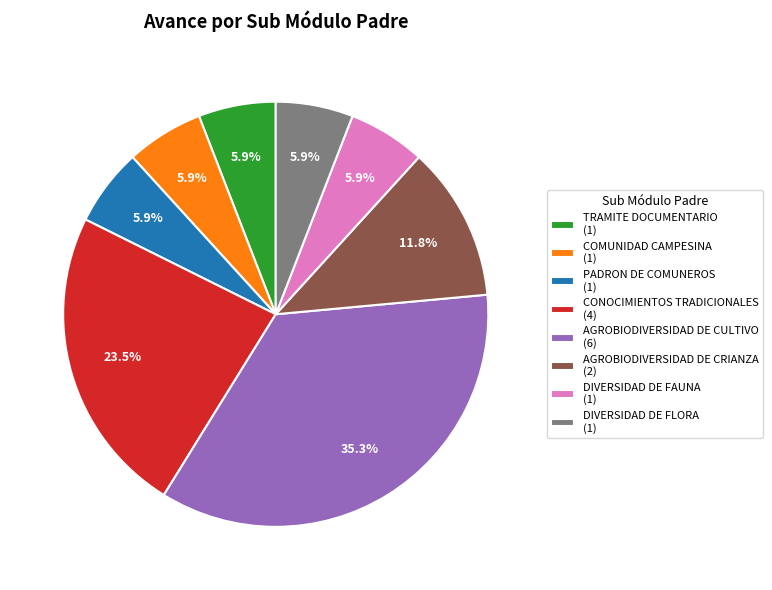

Does any single category account for the majority?

No